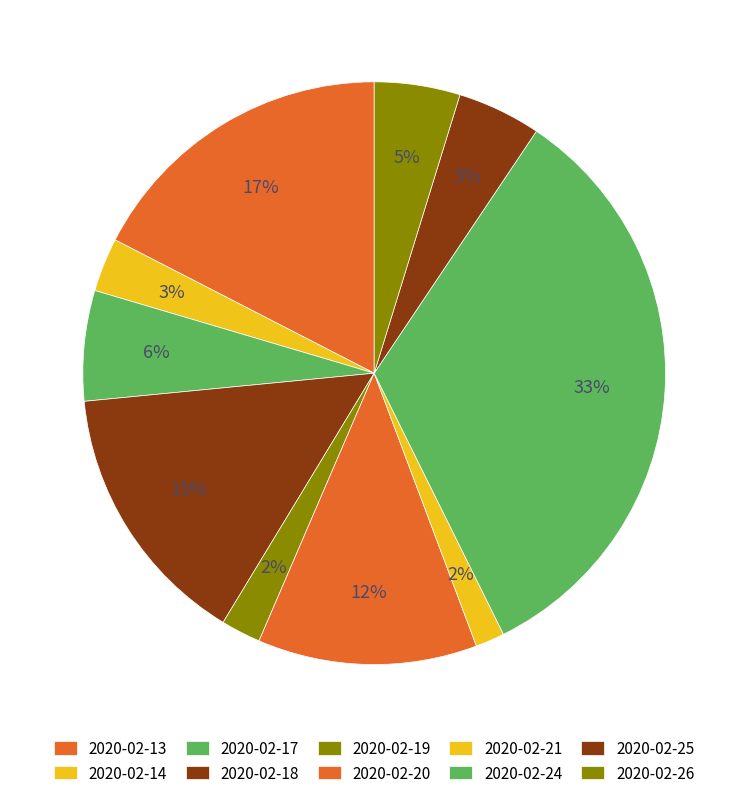

How many segments does this pie chart have?

10